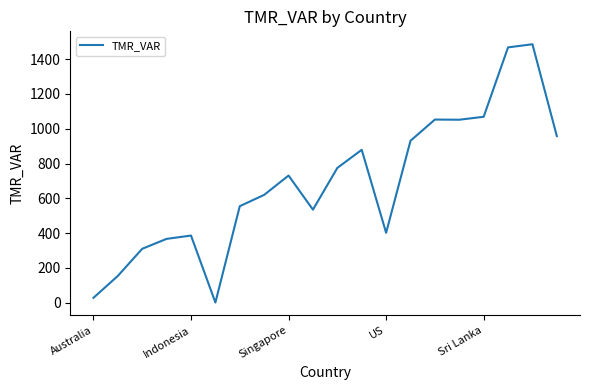

What is the average value?

688